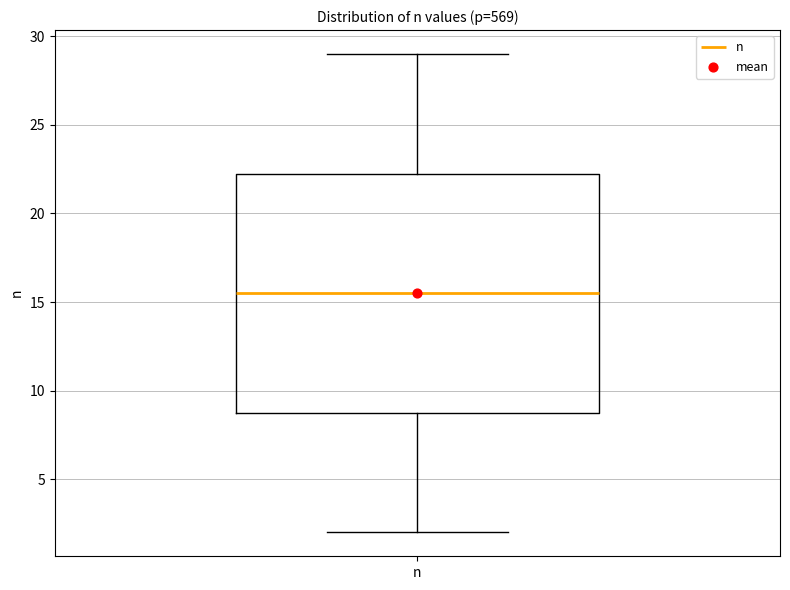

Read this box plot against the y-axis: the position of the median line, the range covered by the box, and the ends of both whiskers. The values are not printed on the chart, so give them approximately, as read against the axis.

median 15.5, box 9.0 to 22.5, whiskers 2.0 to 29.0